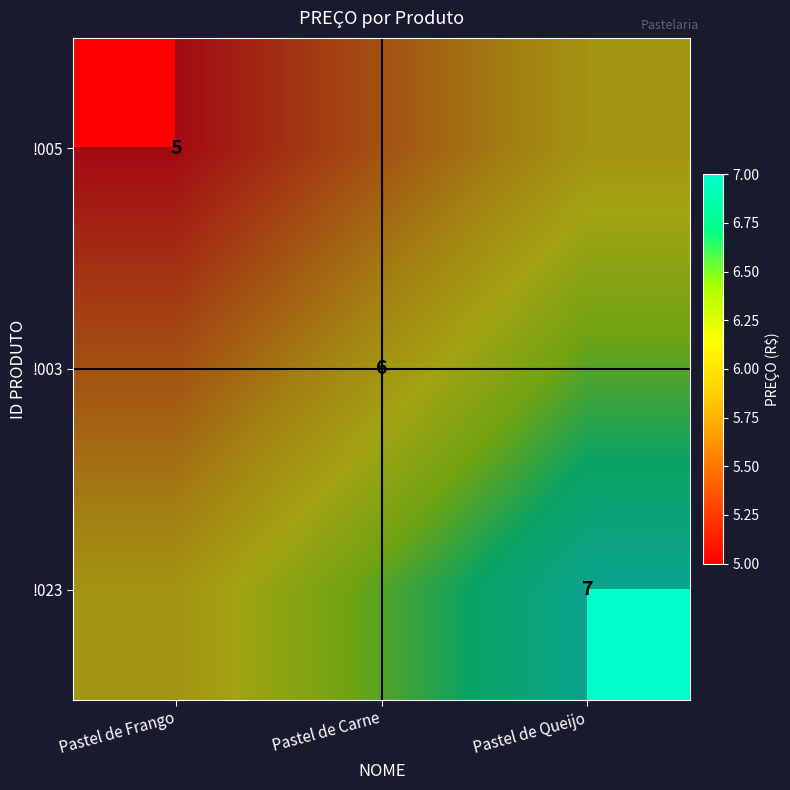

How many values in the !005 series exceed 5?

2